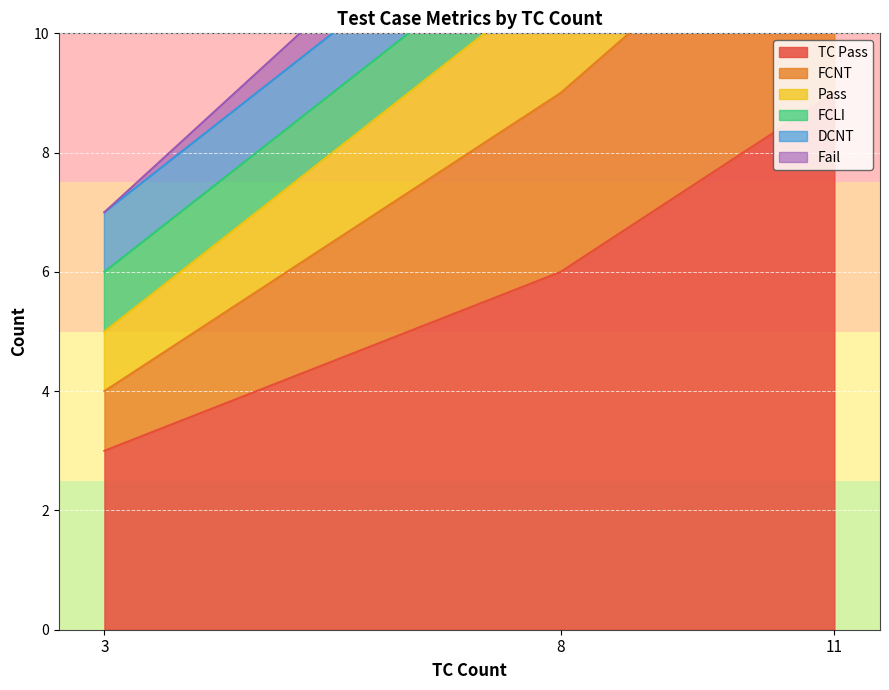

What is the value of the TC Pass point at the 2nd from the left?

6